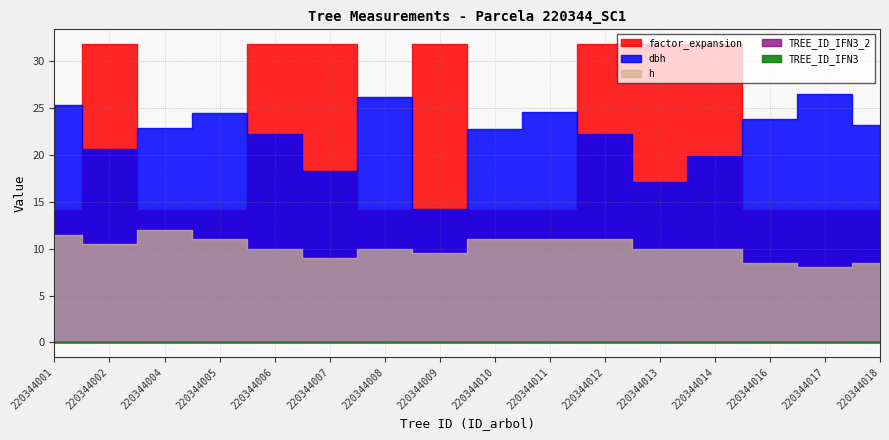

True or false: TREE_ID_IFN3_2 has more than 2 points higher than both neighbors.

False